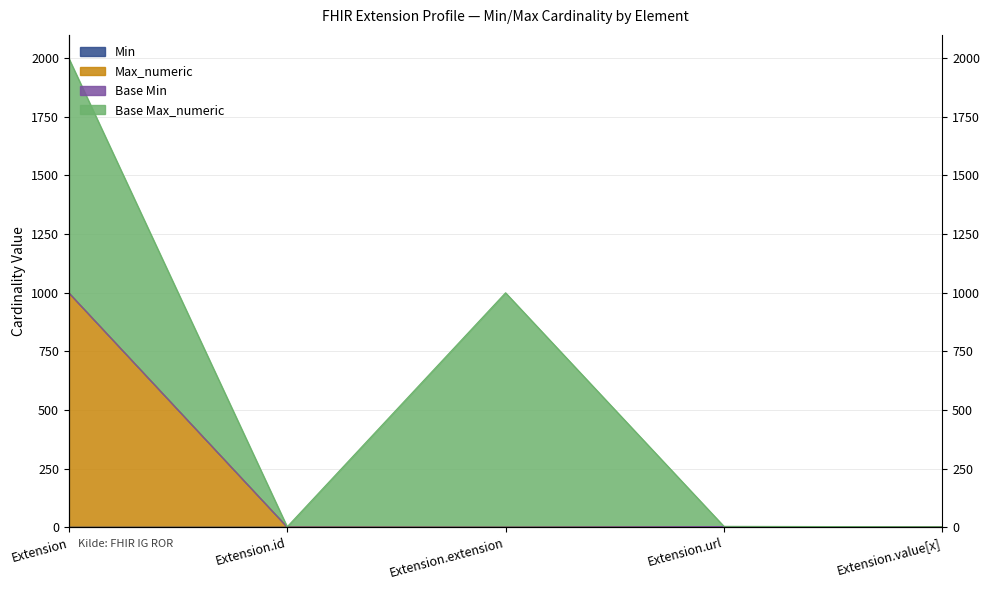

What is the sum of the Min values at Extension and Extension.url?

1